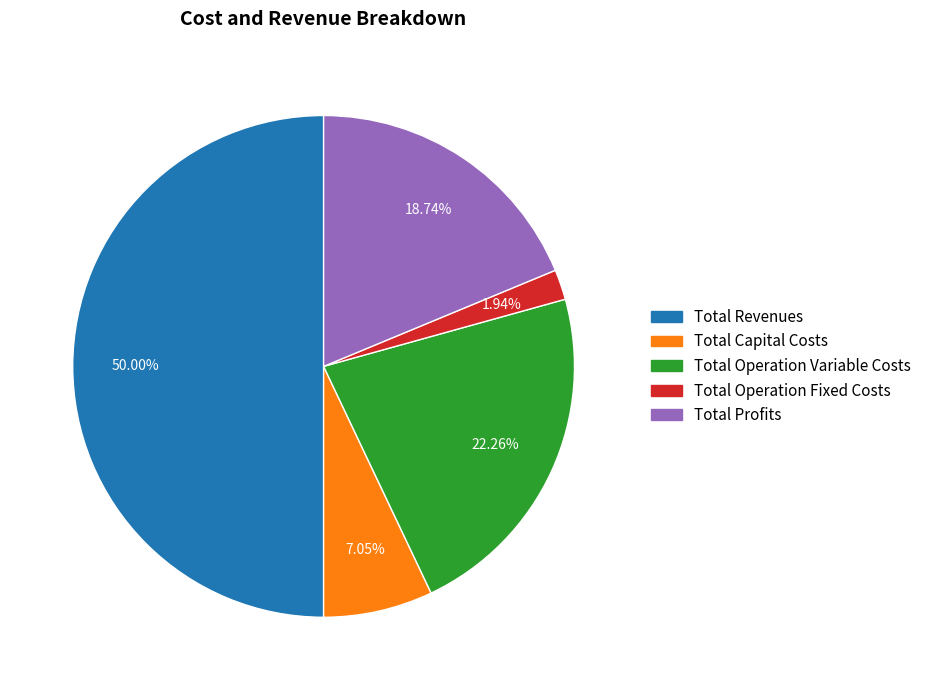

Do Total Revenues and Total Operation Fixed Costs together represent more than half of the pie?

Yes